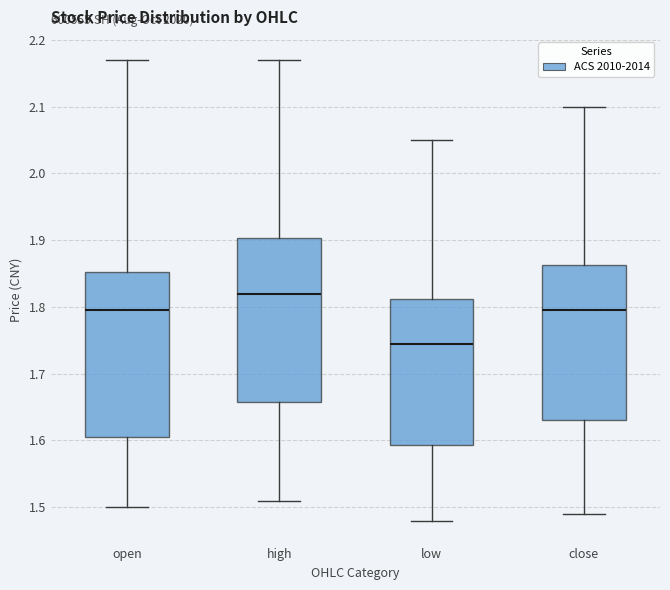

Which box's median line is the highest?

high